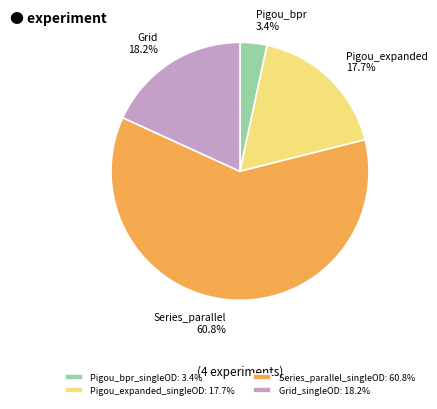

Approximately how many times larger is the value at Grid_singleOD: 18.2% compared to Pigou_expanded_singleOD: 17.7%?

1.0